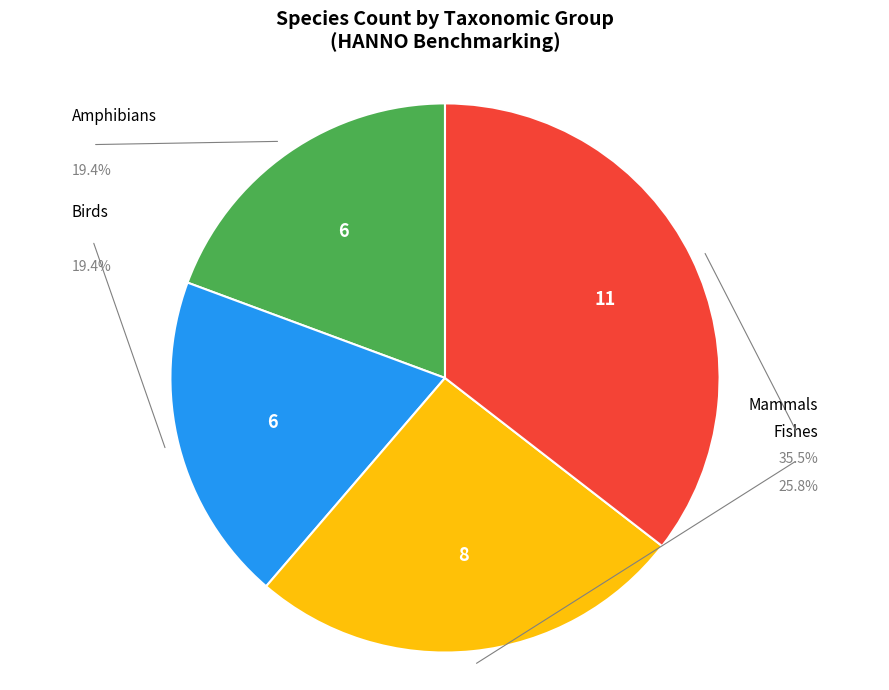

Count the number of slices in the pie.

4